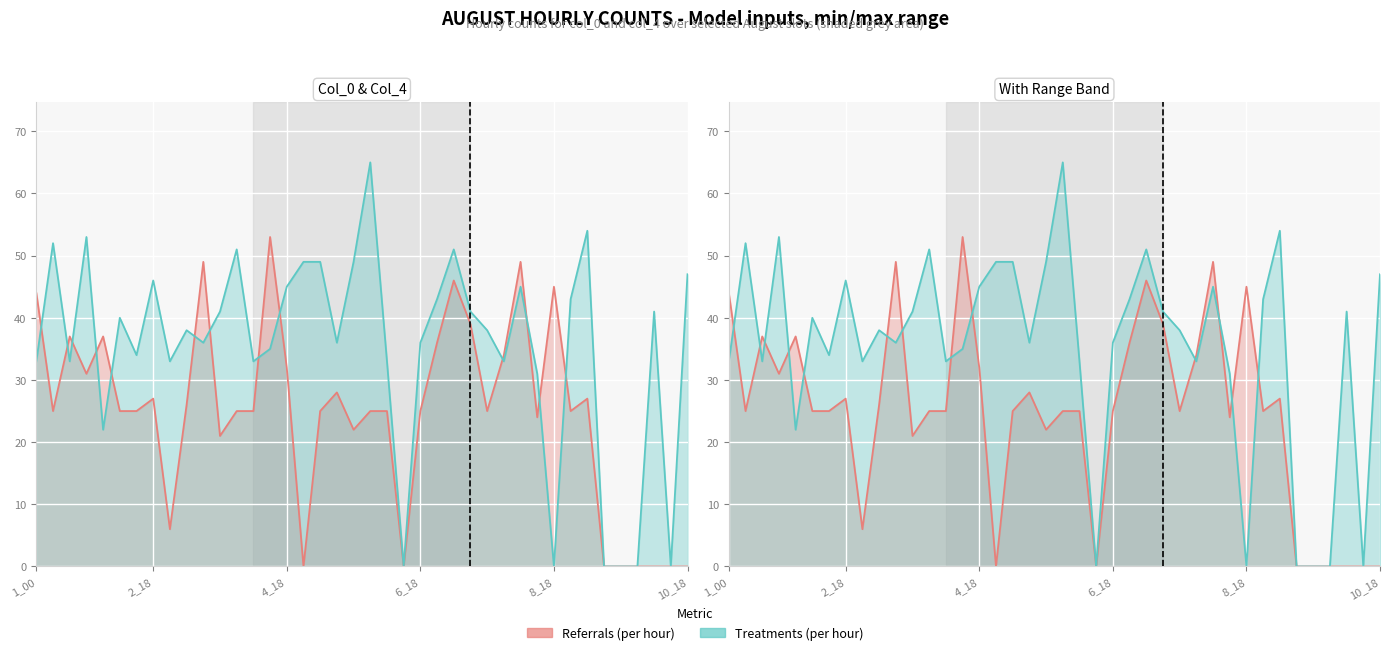

Between which two adjacent categories do col_4 (Treatments) and col_0 (Referrals) first intersect?

1_00 and 1_06